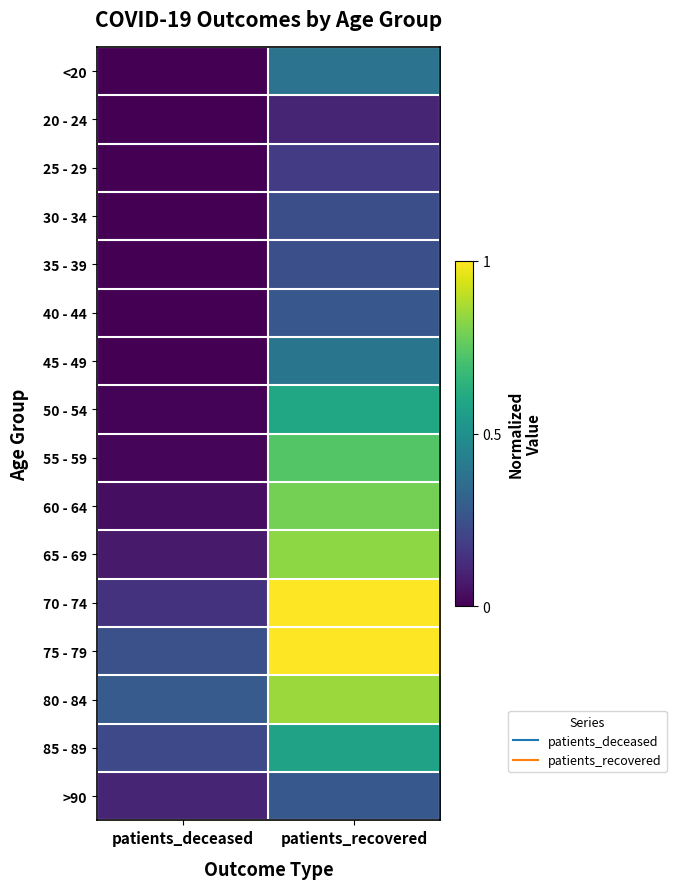

What is the difference between the highest and lowest values at patients_deceased?

0.3